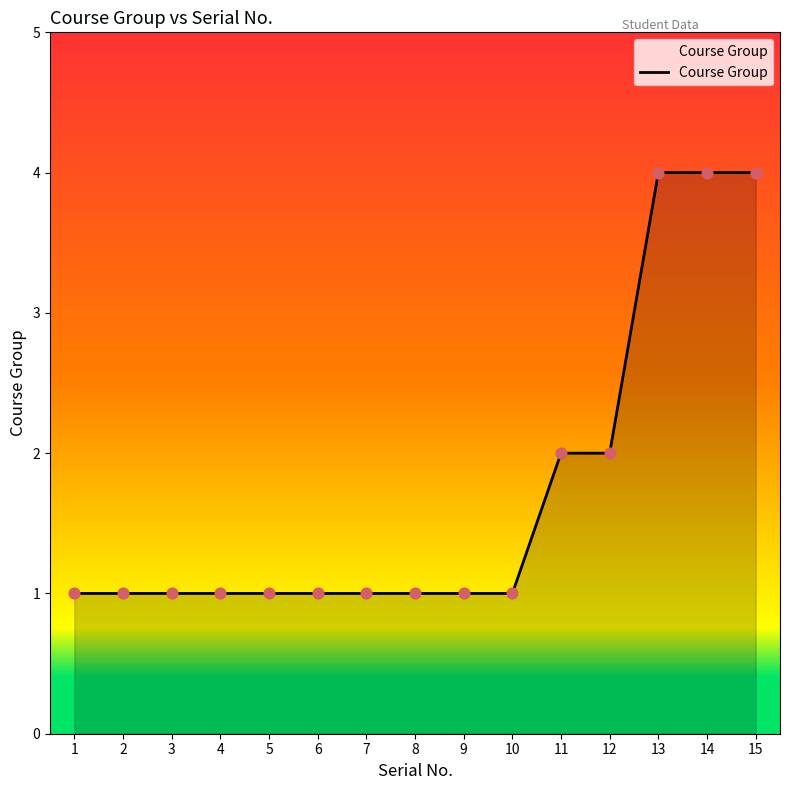

What is the ratio of the value at 4 to the value at 10?

1.0